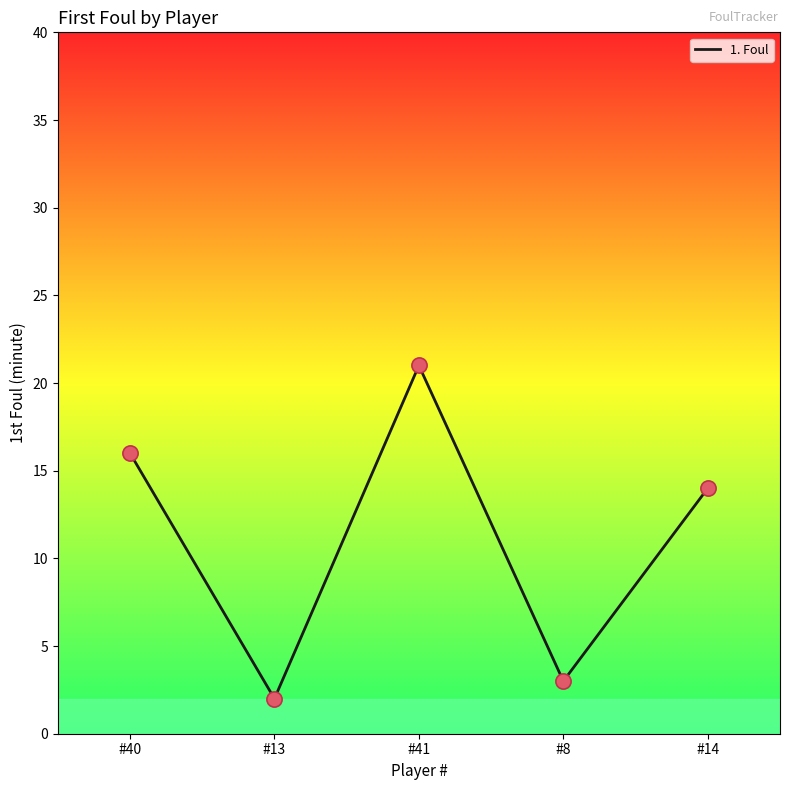

Between #8 and #41, which is larger?

#41